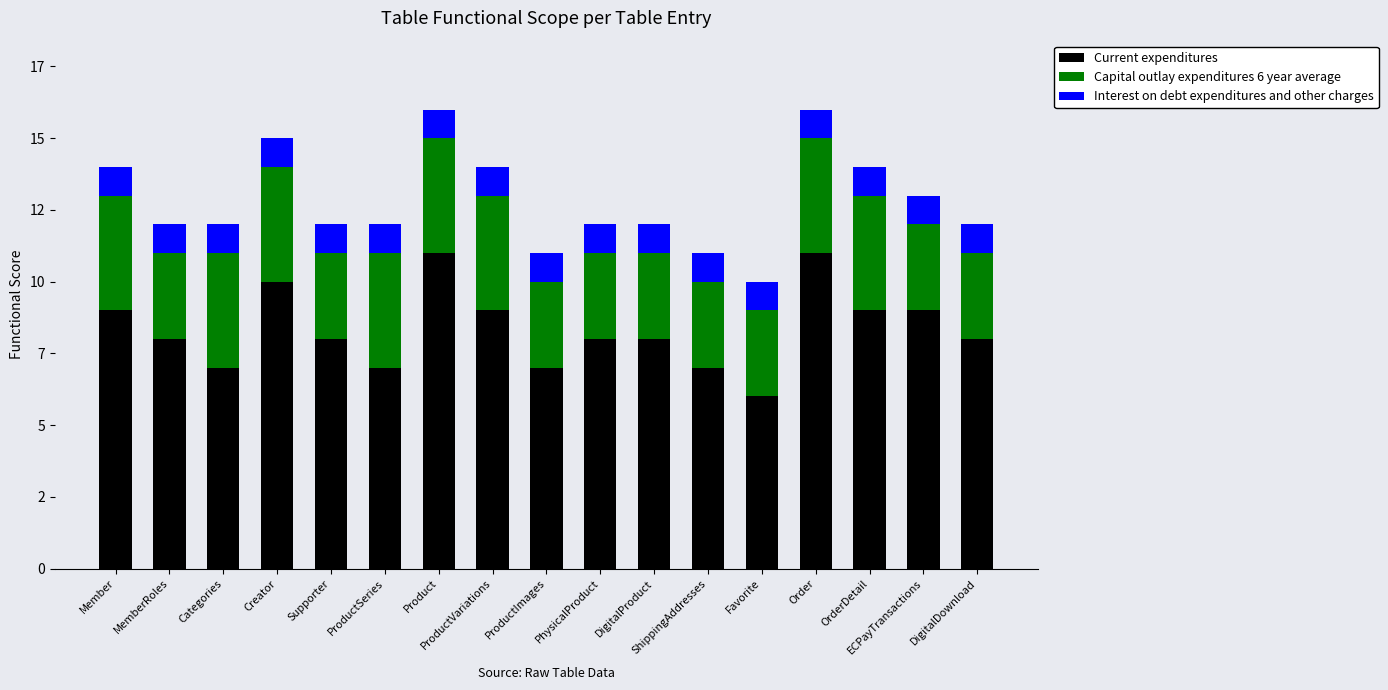

What are all the series names shown in the legend?

Current expenditures, Capital outlay expenditures 6 year average, Interest on debt expenditures and other charges